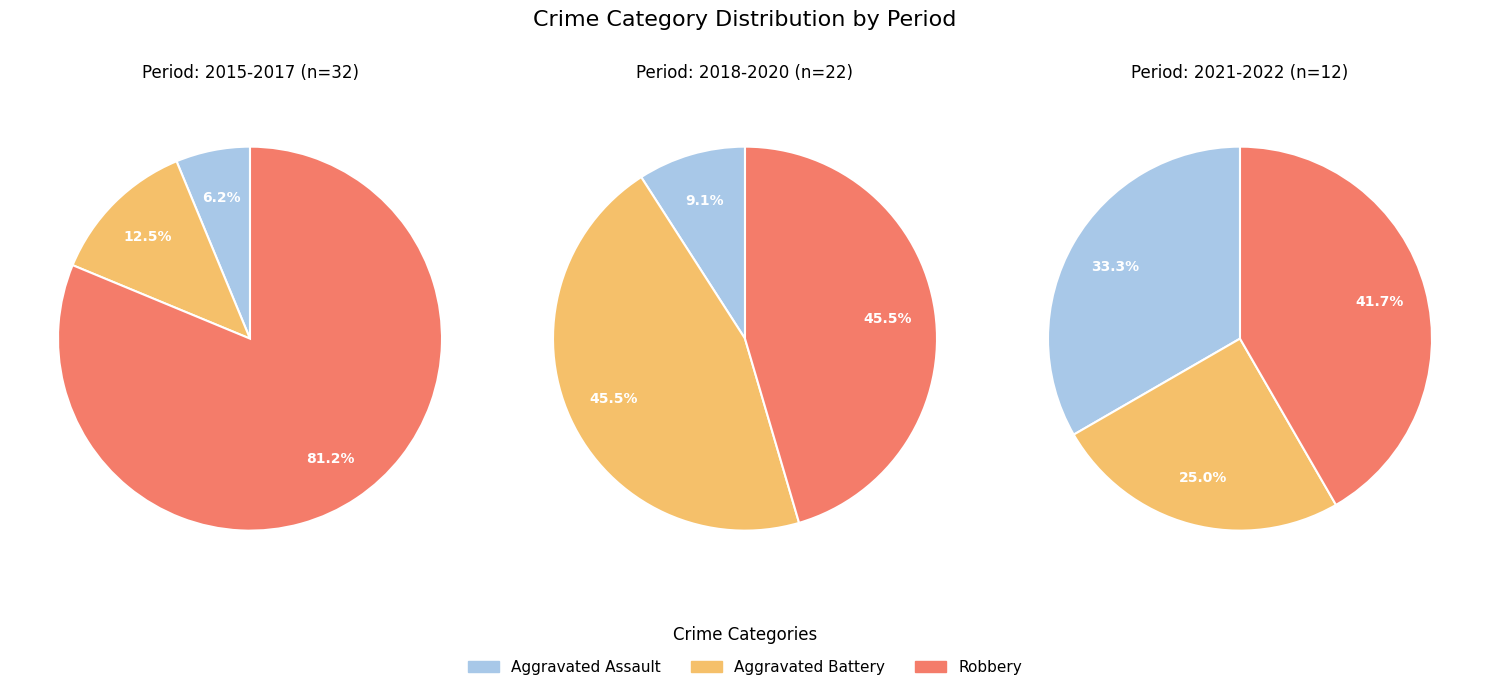

Do 2018 and 2016 together represent more than half of the pie?

No